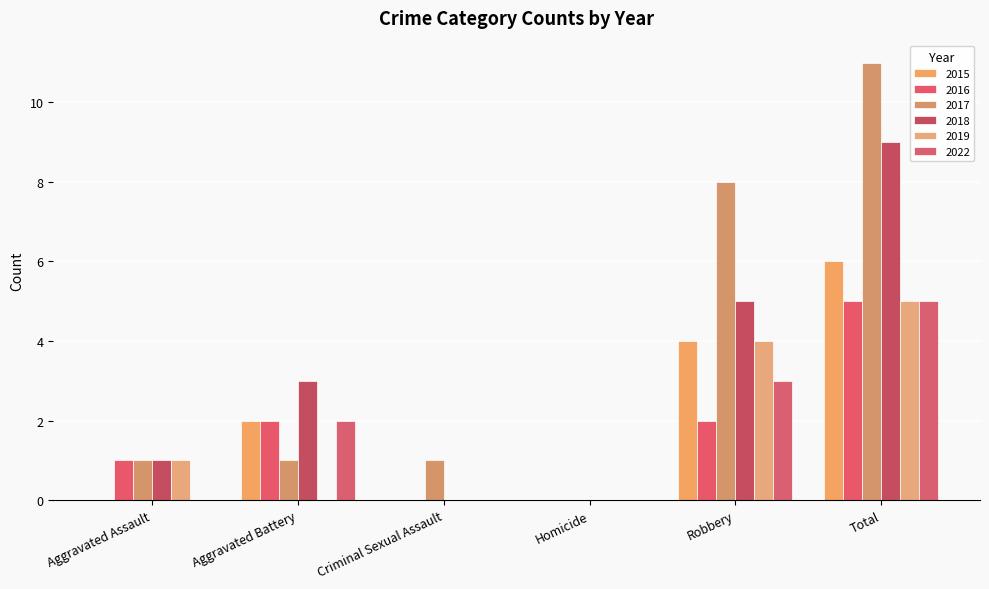

Which category has the lowest value in the 2022 series?

Aggravated Assault